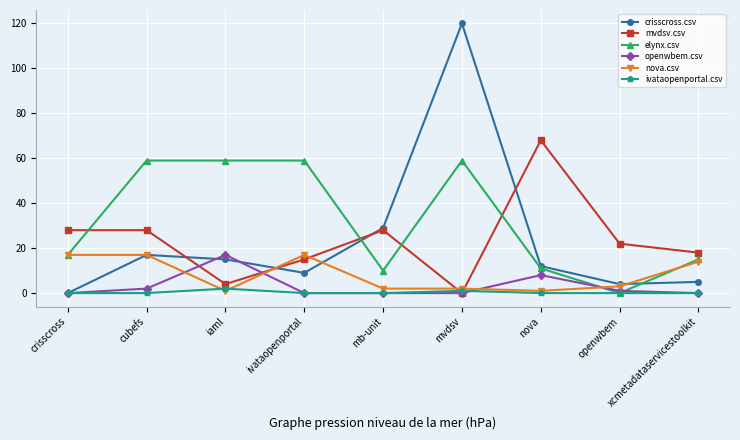

At which category does crisscross.csv reach its first local valley?

ivataopenportal